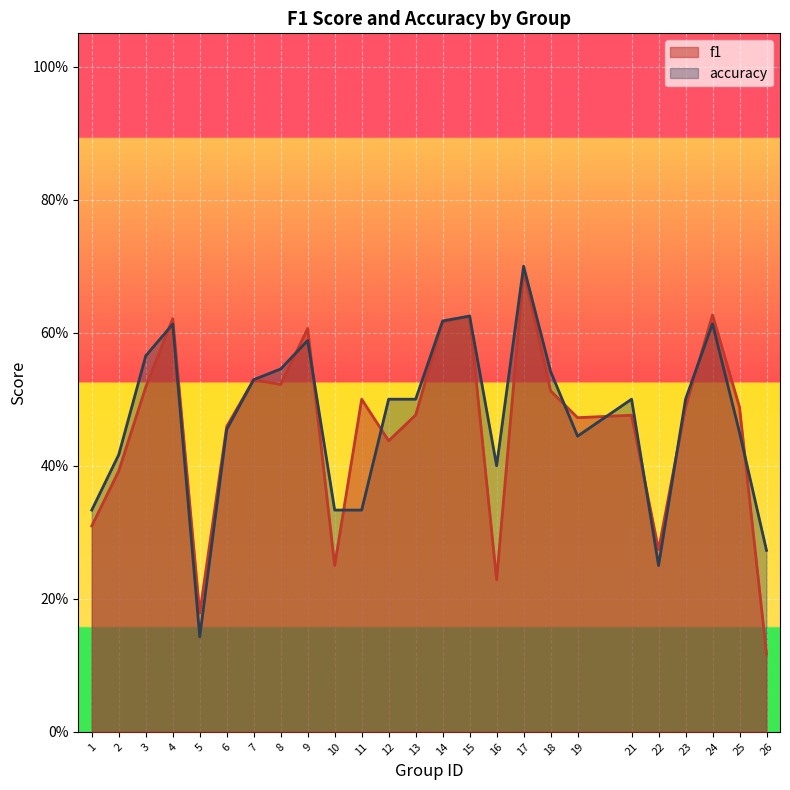

At which label is f1 closest to 0?

26